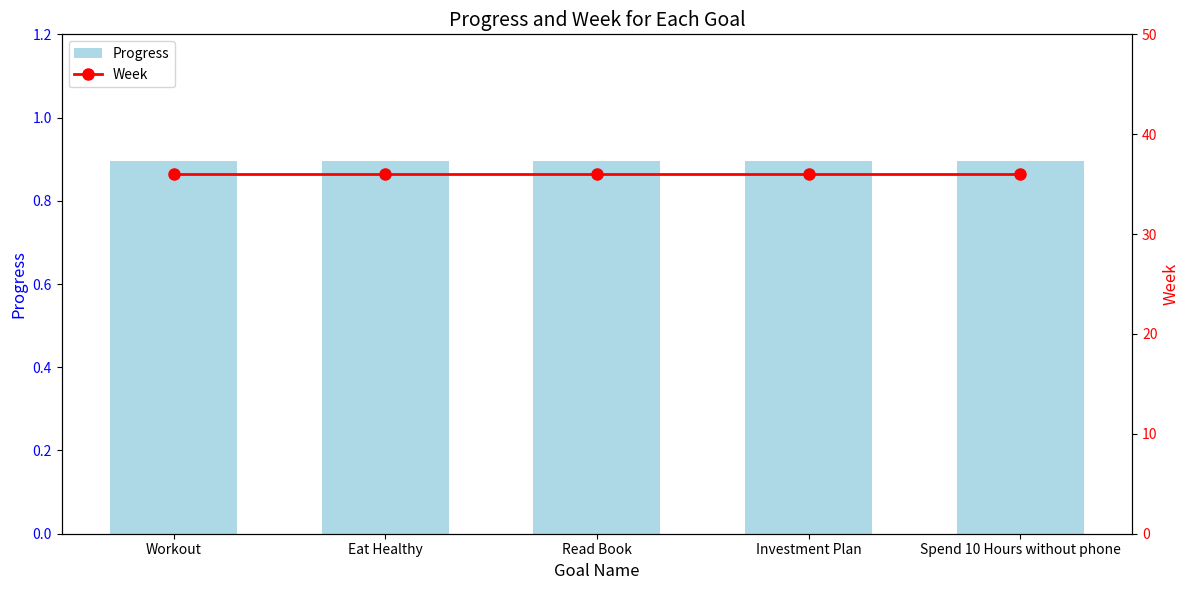

What is the label of the 2nd bar from the left?

Eat Healthy